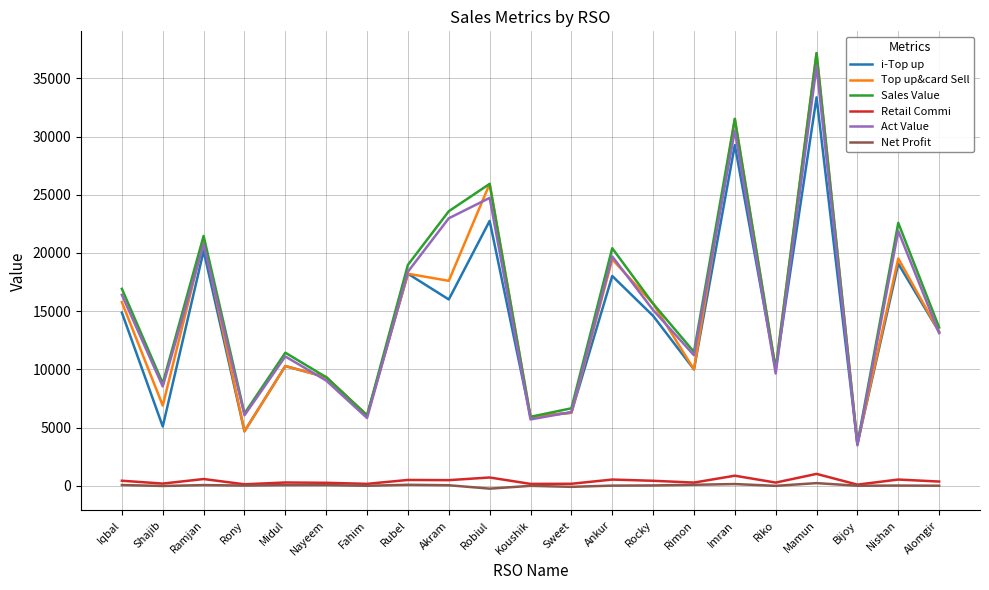

Which category has the lowest value in the Top up&card Sell series?

Bijoy